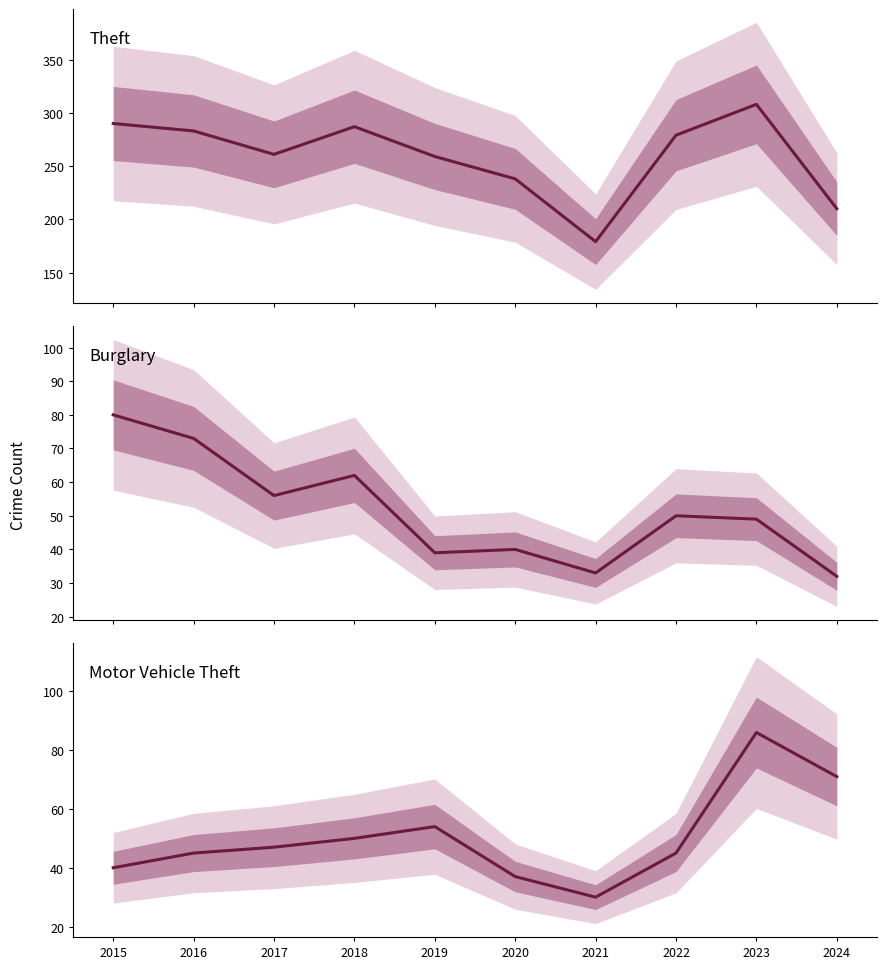

The value of Theft at 2015 is 290. True or false?

True